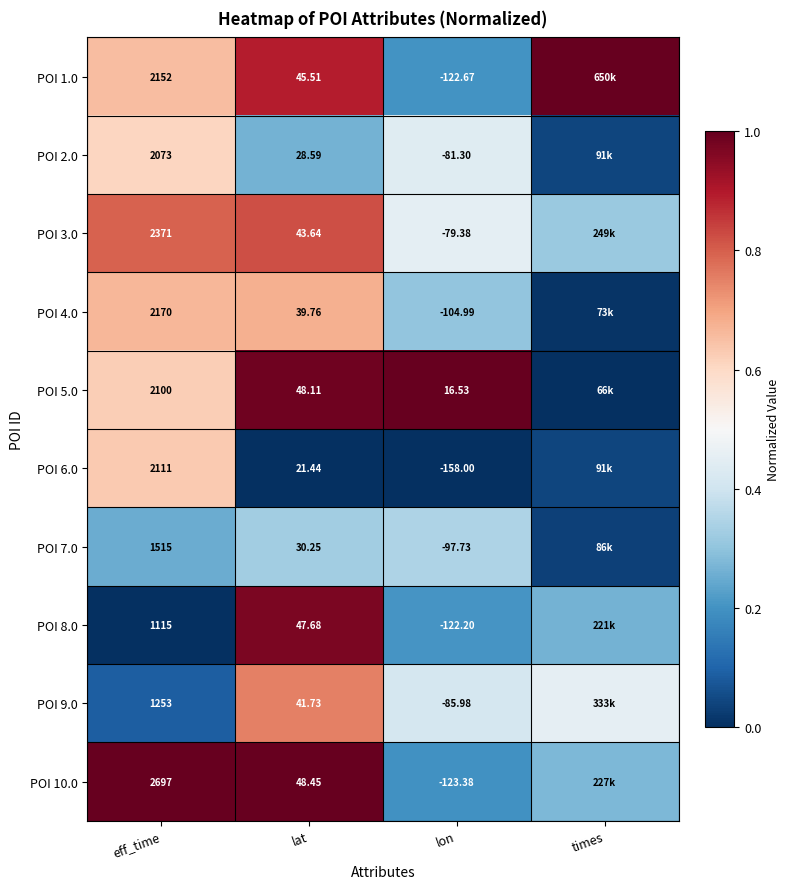

Is the value of POI 1.0 at eff_time greater than the value of POI 6.0 at eff_time?

Yes